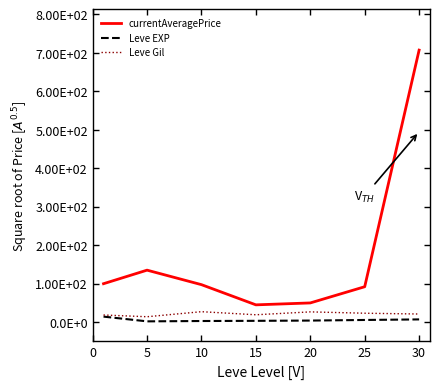

What are all the series names shown in the legend?

currentAveragePrice, Leve EXP, Leve Gil